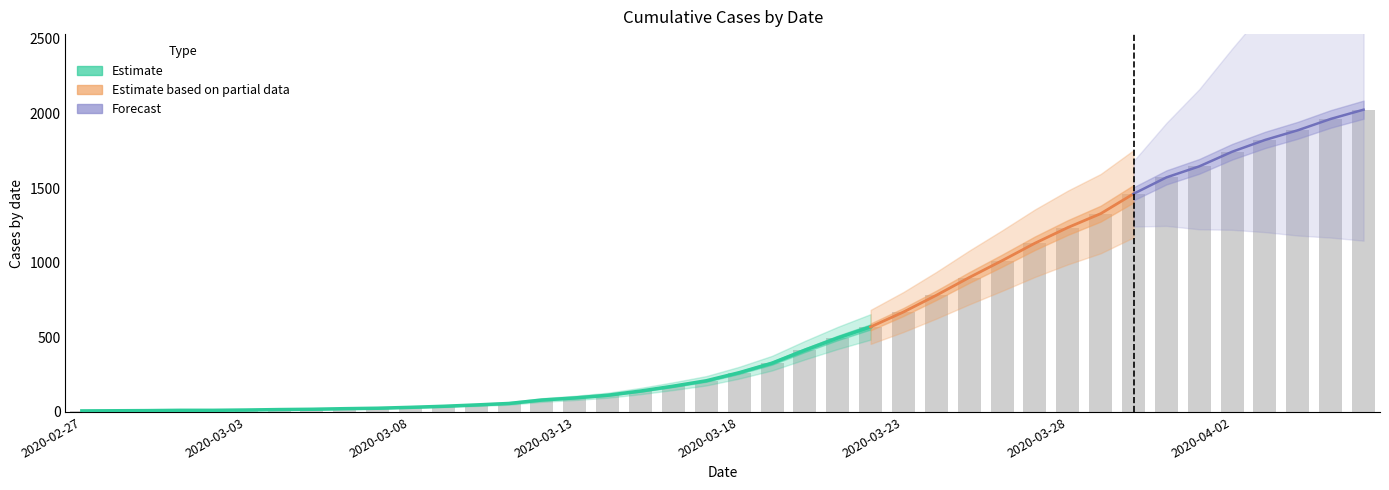

Reading left to right, transcribe all the data shown in this chart.

2020-02-27=7	2020-02-28=8	2020-02-29=9	2020-03-01=11	2020-03-02=11	2020-03-03=13	2020-03-04=16	2020-03-05=18	2020-03-06=22	2020-03-07=25	2020-03-08=31	2020-03-09=38	2020-03-10=47	2020-03-11=57	2020-03-12=80	2020-03-13=94	2020-03-14=112	2020-03-15=140	2020-03-16=173	2020-03-17=209	2020-03-18=263	2020-03-19=327	2020-03-20=414	2020-03-21=496	2020-03-22=570	2020-03-23=670	2020-03-24=782	2020-03-25=901	2020-03-26=1014	2020-03-27=1131	2020-03-28=1236	2020-03-29=1329	2020-03-30=1462	2020-03-31=1572	2020-04-01=1646	2020-04-02=1744	2020-04-03=1823	2020-04-04=1888	2020-04-05=1964	2020-04-06=2026